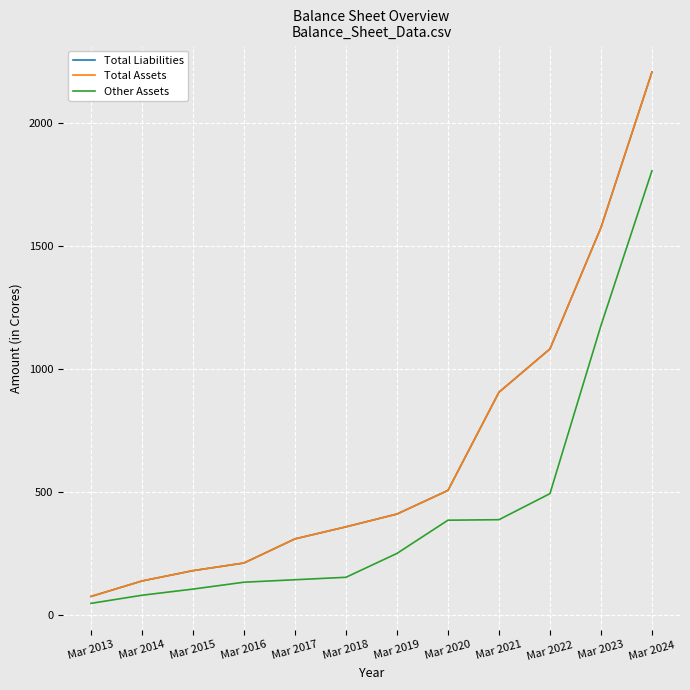

True or false: Other Assets has more than 0 interior local peaks.

False